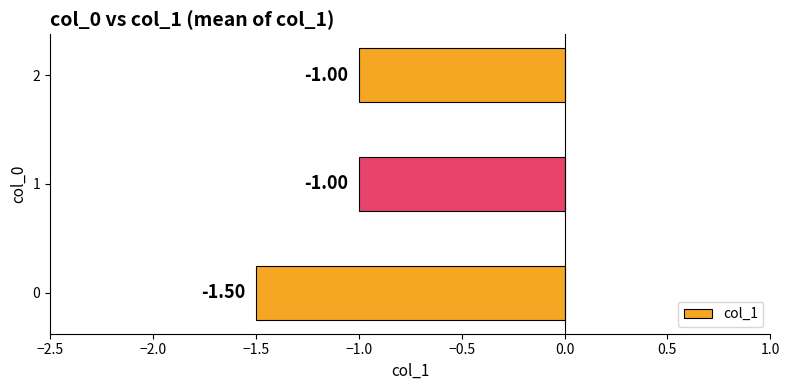

What is the difference between the maximum and minimum values?

0.5